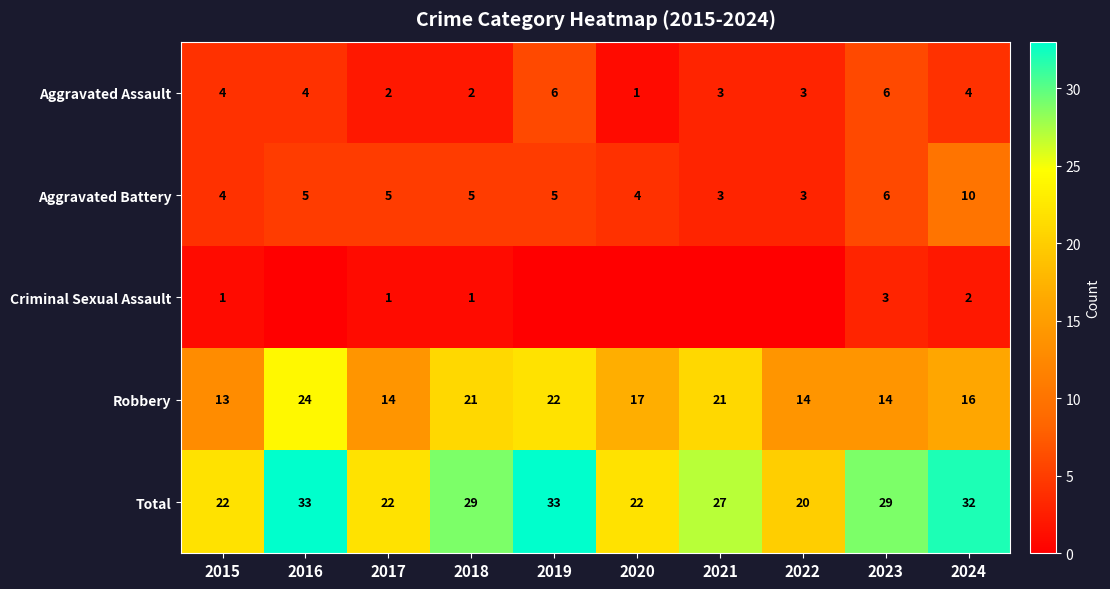

What is the sum of all Total values?

269